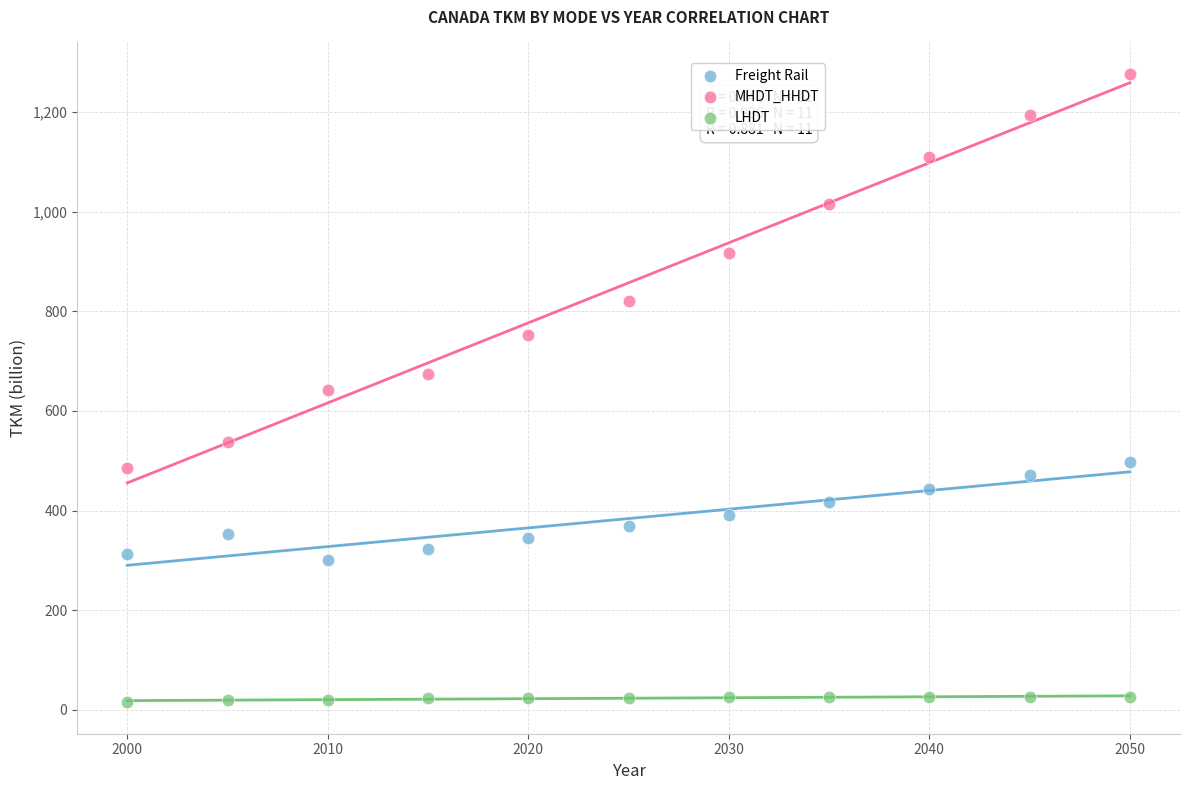

Which series contains the lowest Y value?

LHDT